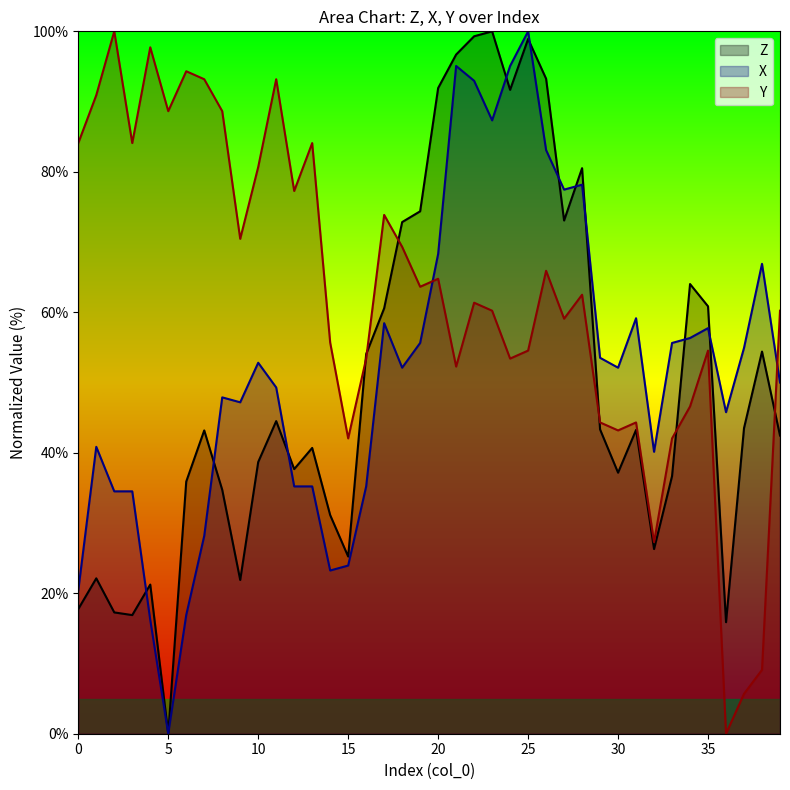

Which has a higher value, 14 or 15?

14